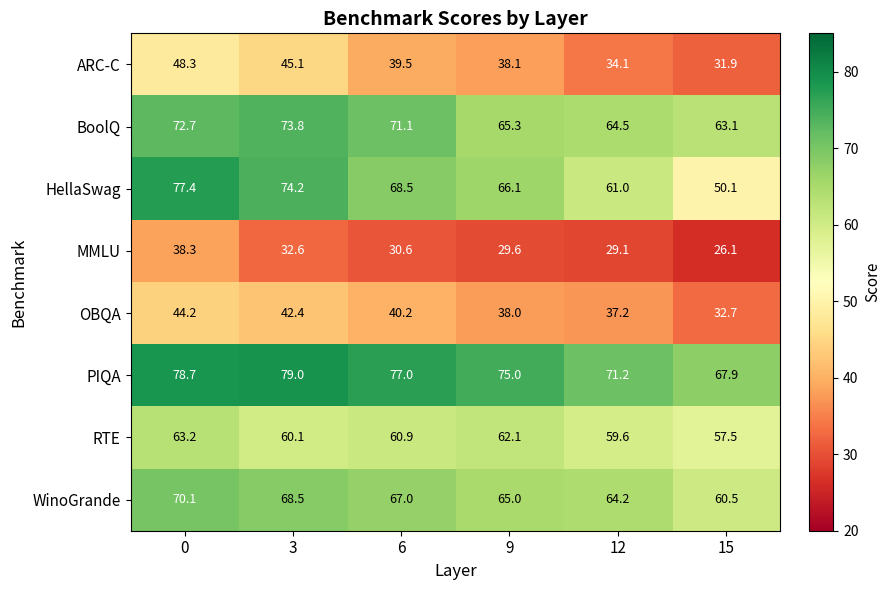

Rank the series by their maximum value, from highest to lowest.

PIQA, HellaSwag, BoolQ, WinoGrande, RTE, ARC-C, OBQA, MMLU